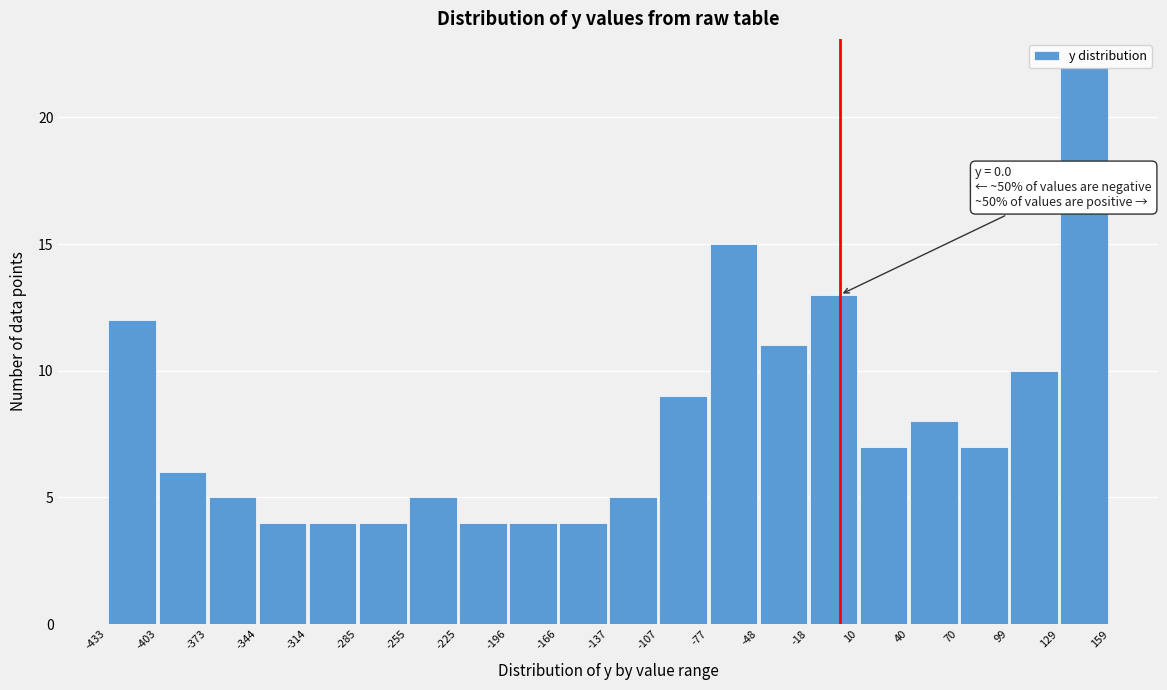

Over which range of the x-axis is the bar tallest?

129 to 159